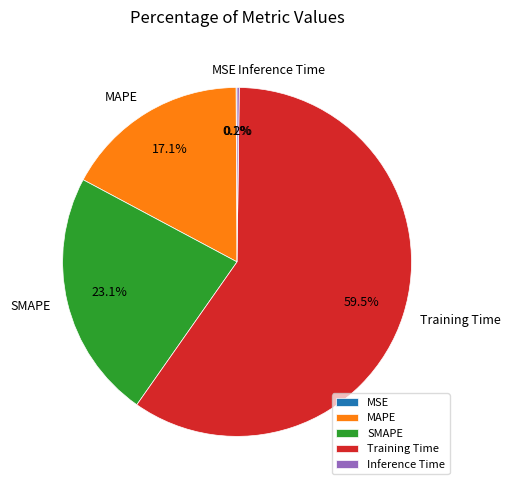

To the nearest percent, what percentage of the pie is SMAPE?

23%